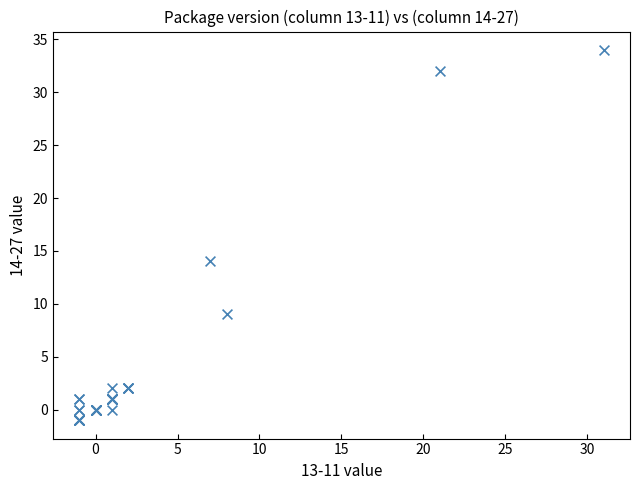

What Y value in the scatter plot is closest to 16?

14